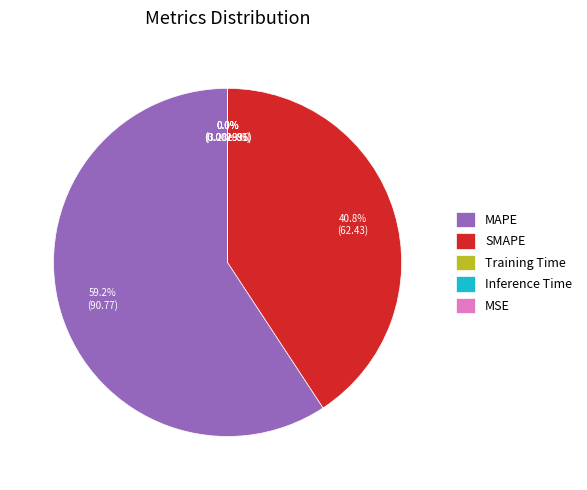

Which has a higher value, SMAPE or Training Time?

SMAPE